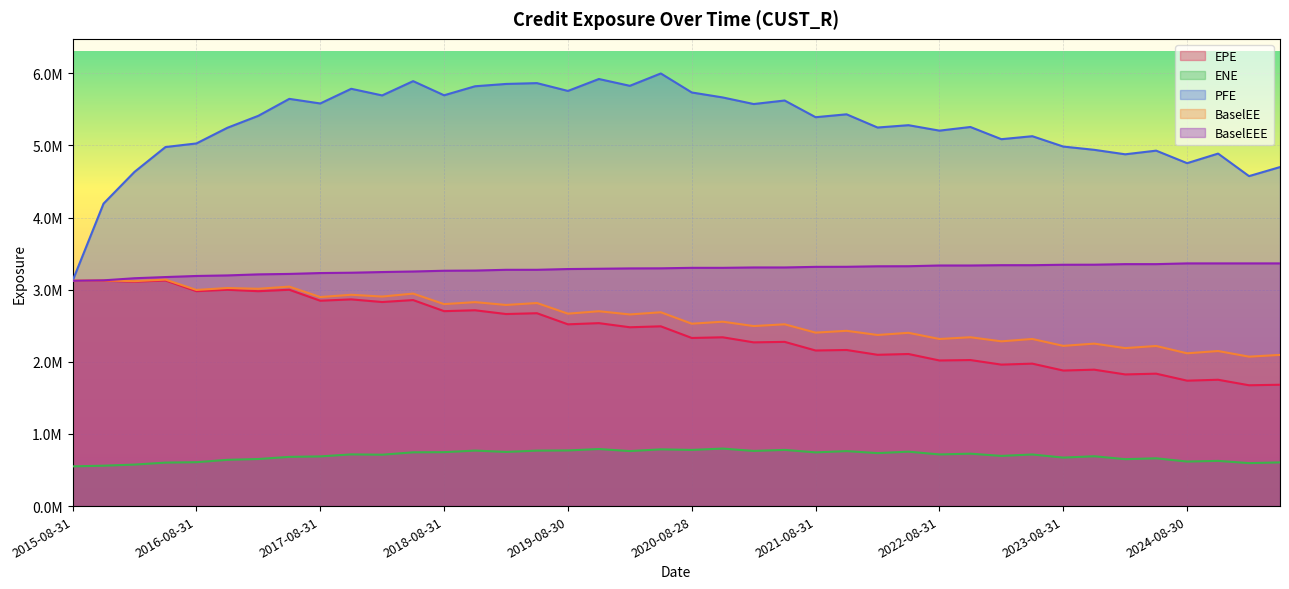

What is the label of the 23rd point from the left?

2021-02-26